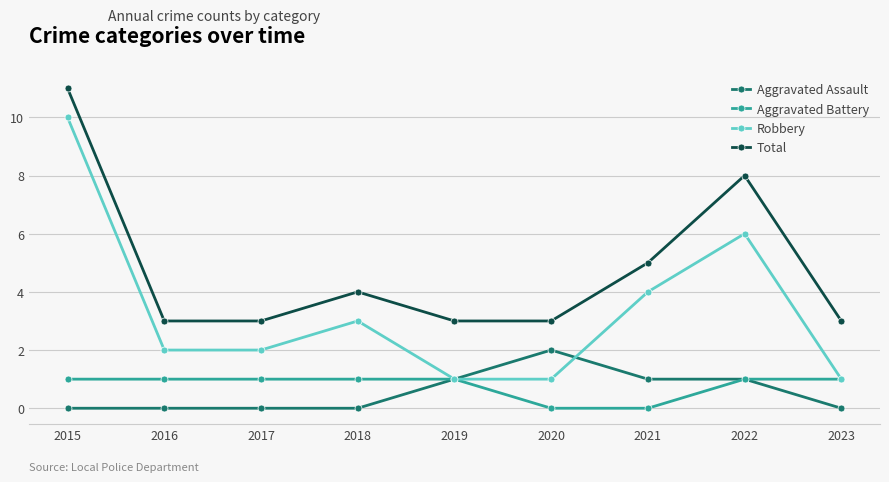

Reading left to right, what are all the values shown in this chart?

Aggravated Assault: 2015=0	2016=0	2017=0	2018=0	2019=1	2020=2	2021=1	2022=1	2023=0
Aggravated Battery: 2015=1	2016=1	2017=1	2018=1	2019=1	2020=0	2021=0	2022=1	2023=1
Robbery: 2015=10	2016=2	2017=2	2018=3	2019=1	2020=1	2021=4	2022=6	2023=1
Total: 2015=11	2016=3	2017=3	2018=4	2019=3	2020=3	2021=5	2022=8	2023=3